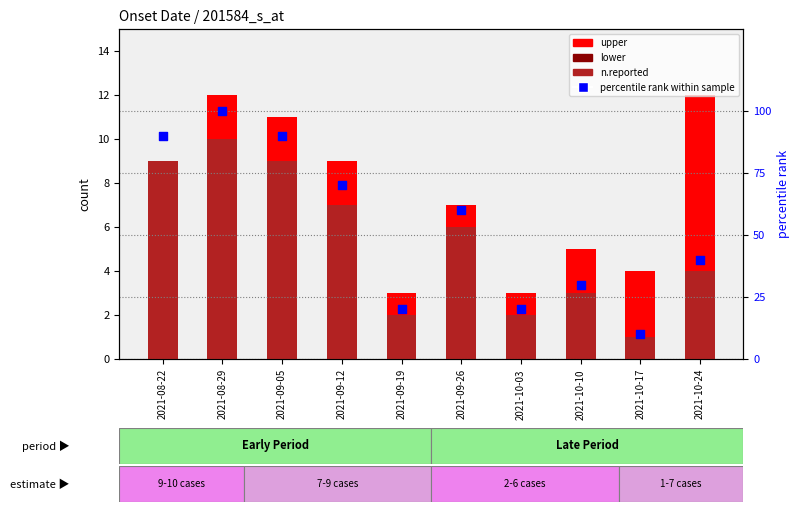

At which category is the sum across all series the highest?

2021-08-29